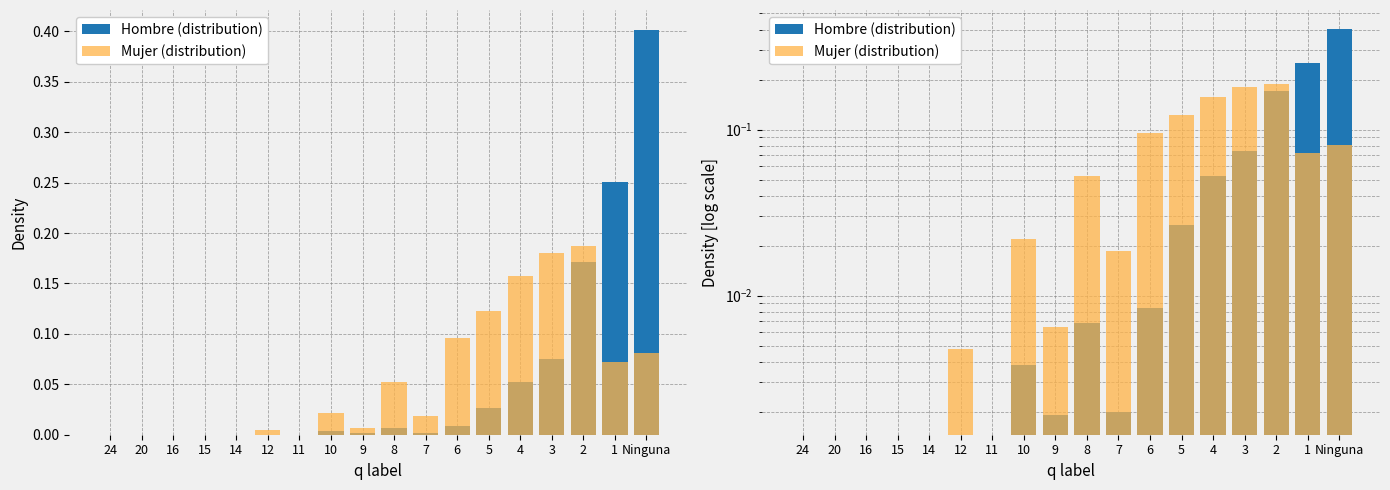

What is the greatest value displayed?

0.4